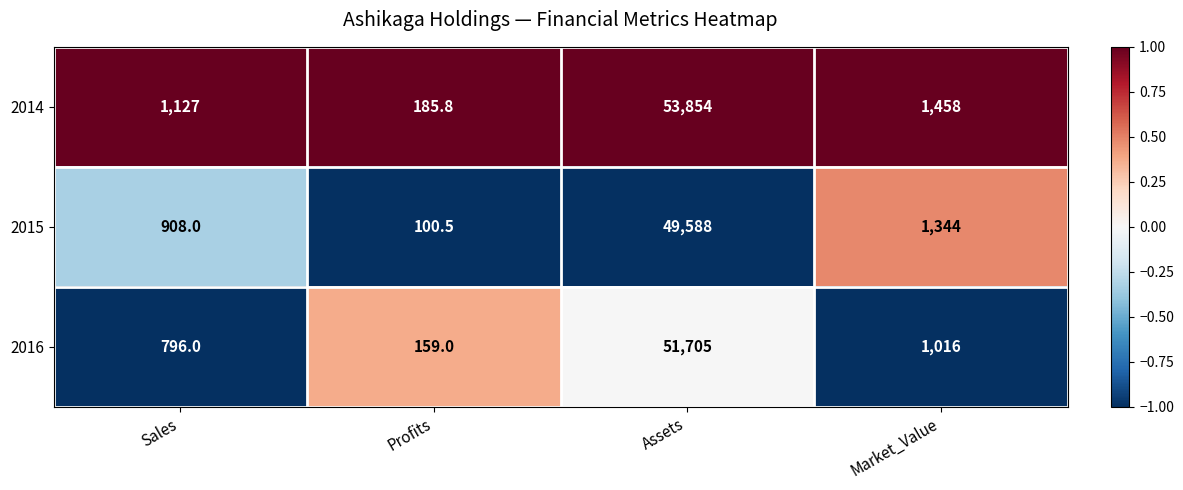

Is it true that 2016 equals 1016.0 at Market_Value?

True